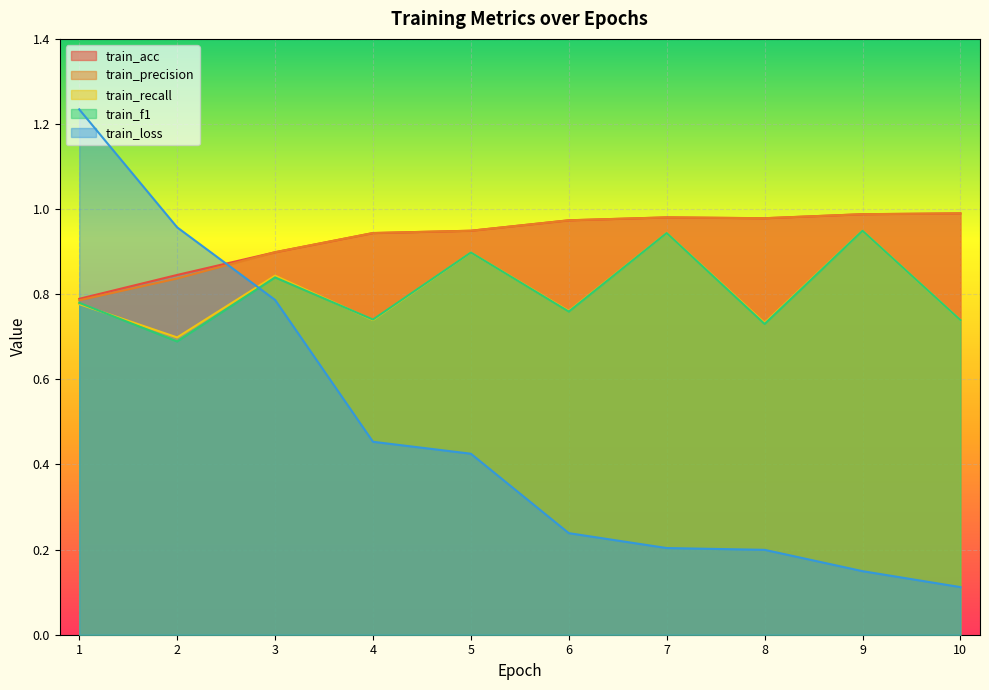

At how many categories does at least one series exceed 0?

10